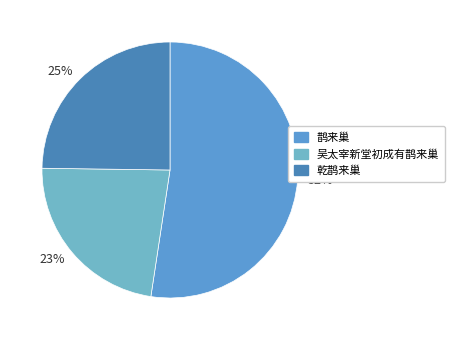

To the nearest percent, what is the average slice percentage?

33%